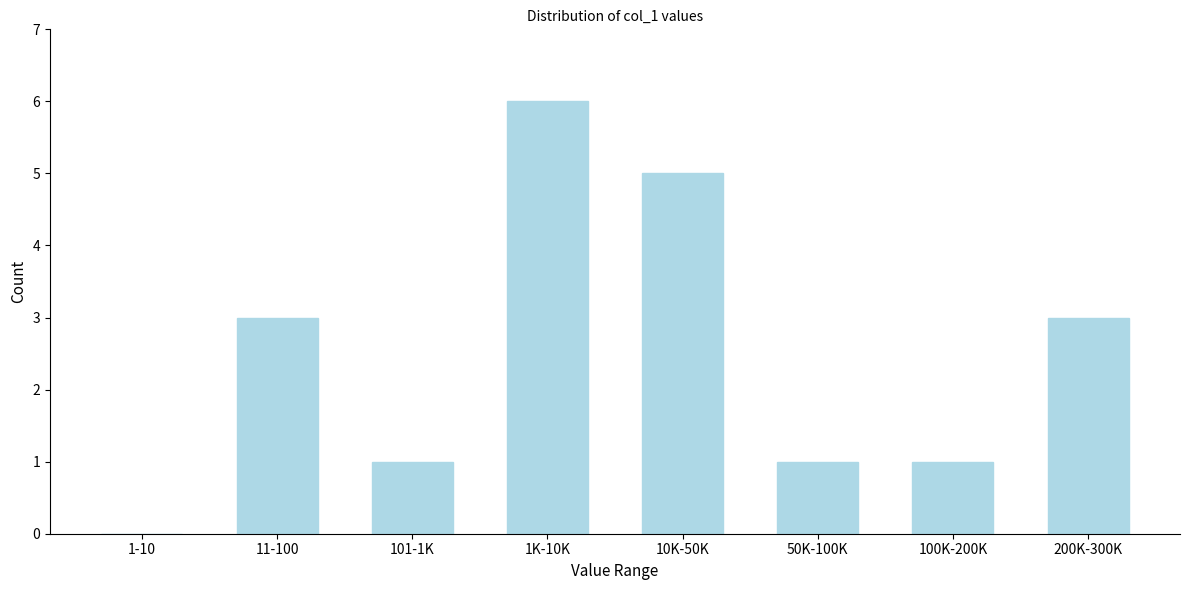

Reading left to right, what are all the values shown in this chart?

1-10=0	11-100=3	101-1K=1	1K-10K=6	10K-50K=5	50K-100K=1	100K-200K=1	200K-300K=3